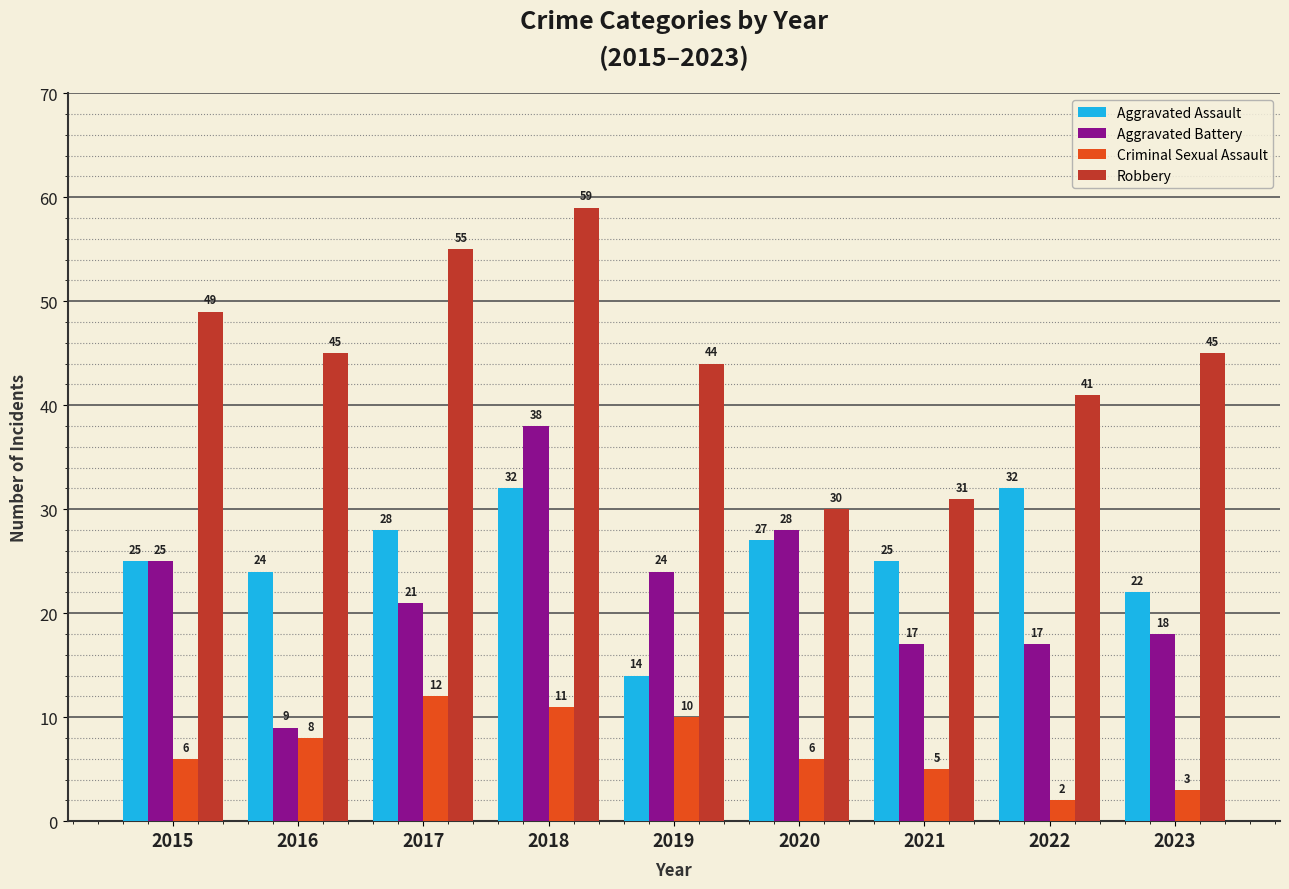

What is the greatest value displayed?

59